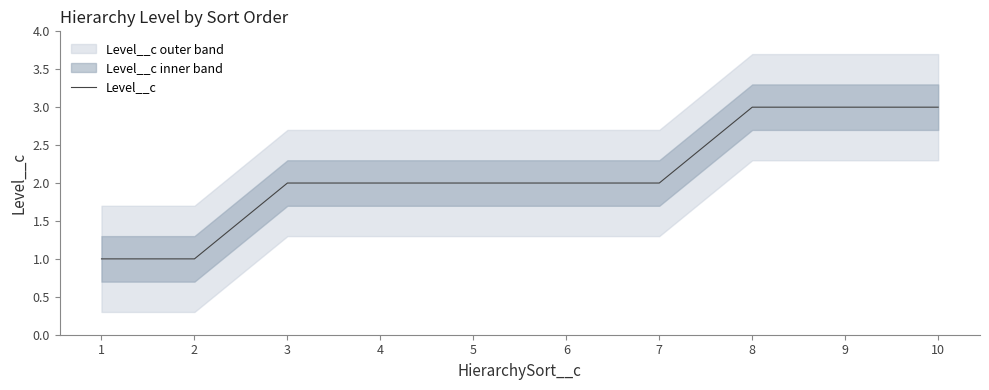

Count the values in the range 2 to 3.

8